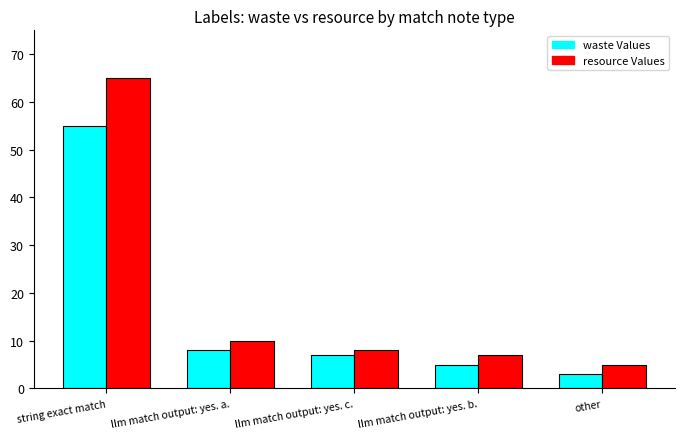

What is the minimum value shown in the chart?

3